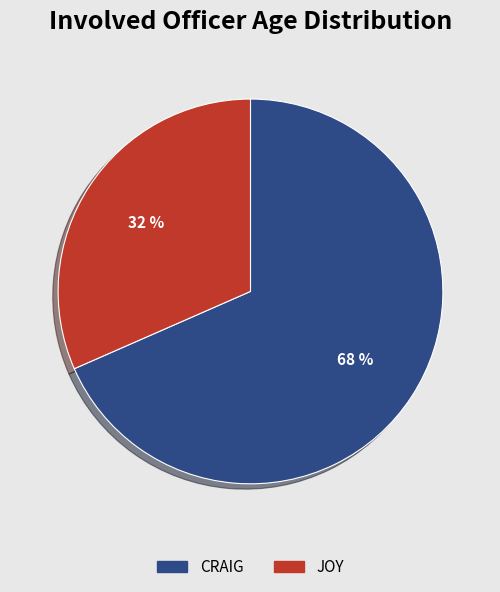

What percentage is the CRAIG slice, to the nearest percent?

68%